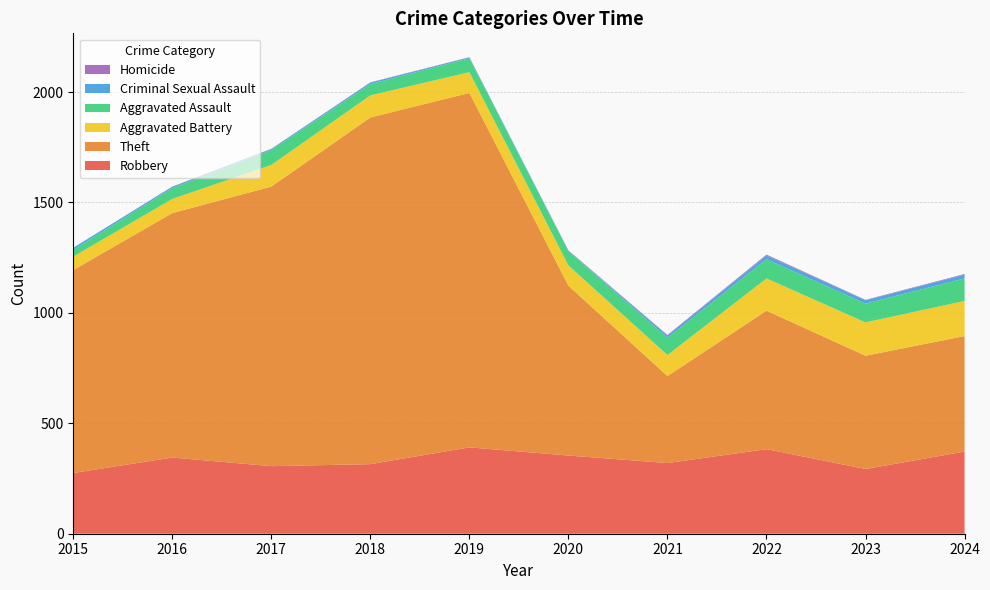

Reading right to left, what are all the values shown in this chart?

Robbery: 372	293	383	320	354	391	315	306	345	275
Theft: 523	513	627	394	769	1605	1570	1266	1107	919
Aggravated Battery: 159	151	146	95	92	94	100	98	64	61
Aggravated Assault: 102	85	87	78	65	63	51	67	49	31
Criminal Sexual Assault: 17	15	17	10	1	4	7	5	6	9
Homicide: 3	2	4	3	2	1	1	1	1	0